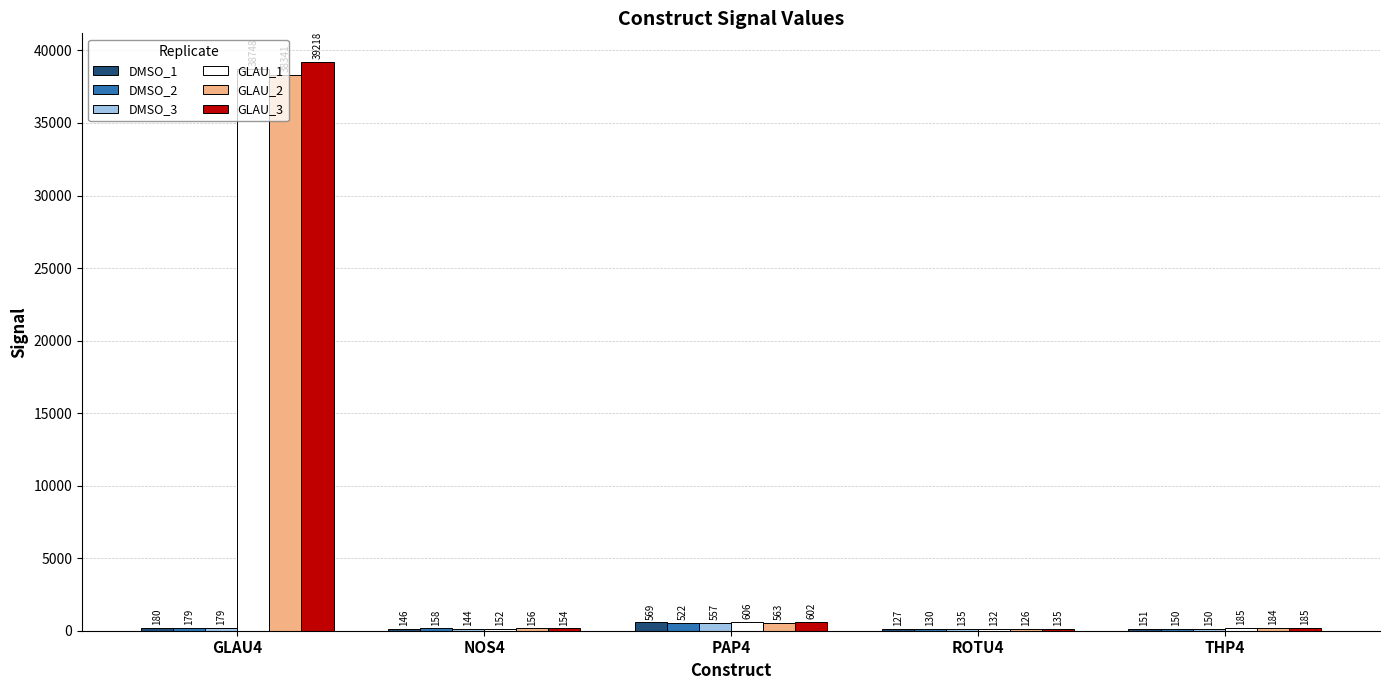

List the labels in order of GLAU_2 value, largest first.

GLAU4, PAP4, THP4, NOS4, ROTU4